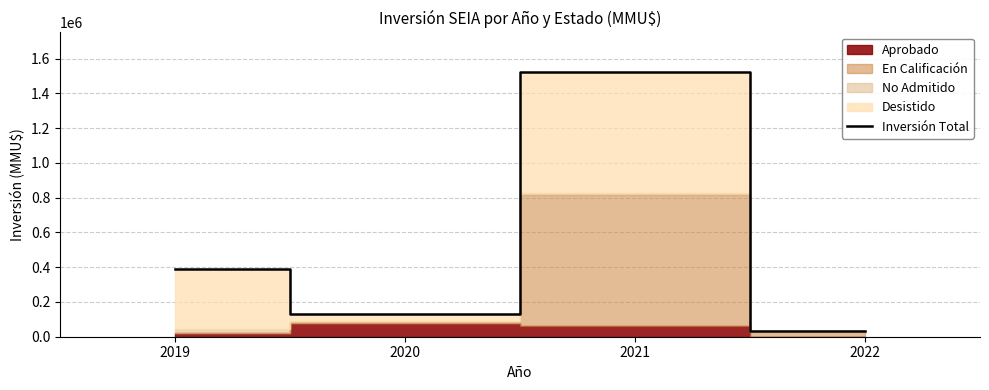

How many interior local peaks (higher than both neighbors) does the data have?

1